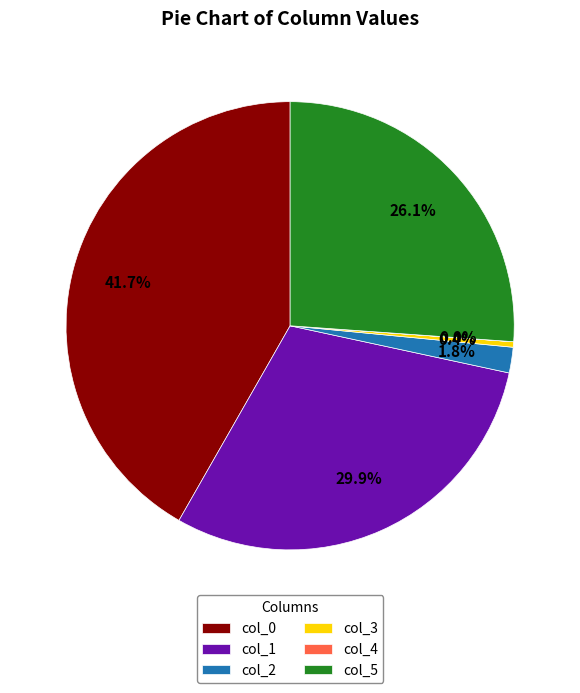

Which has a higher value, col_1 or col_3?

col_1